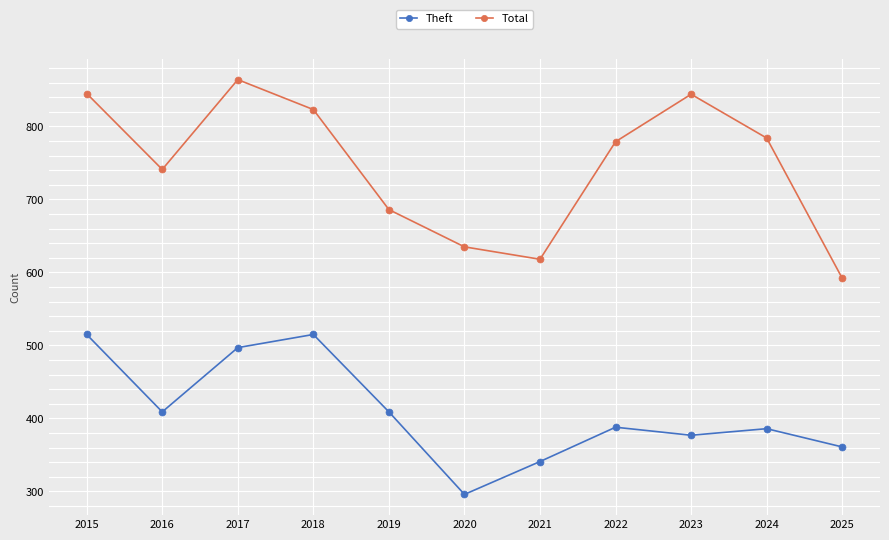

What is the value of the Total point at the 7th from the left?

618